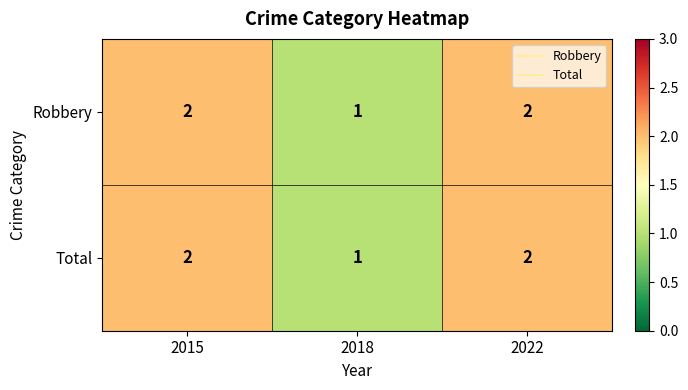

How many data points does each series have?

3